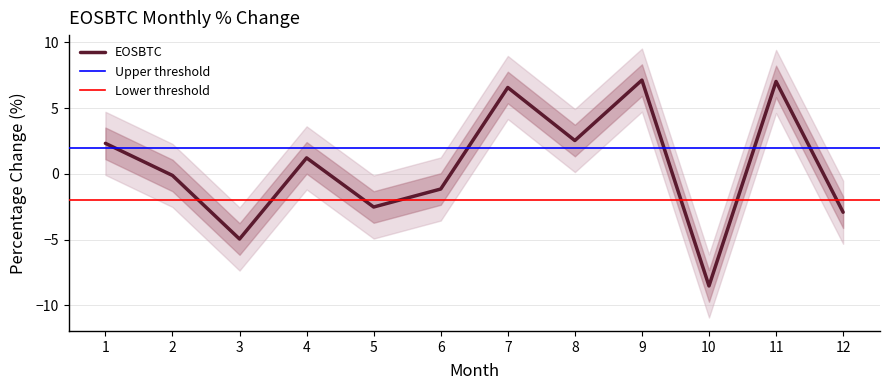

Count the number of values greater than 1.

6